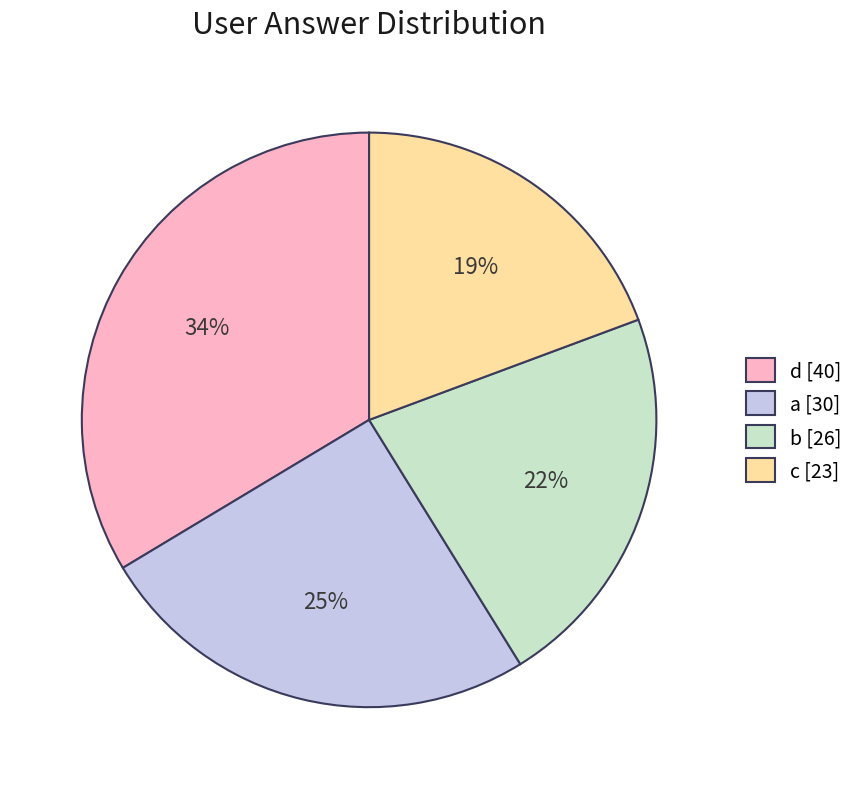

To the nearest percent, what is the average slice percentage?

25%